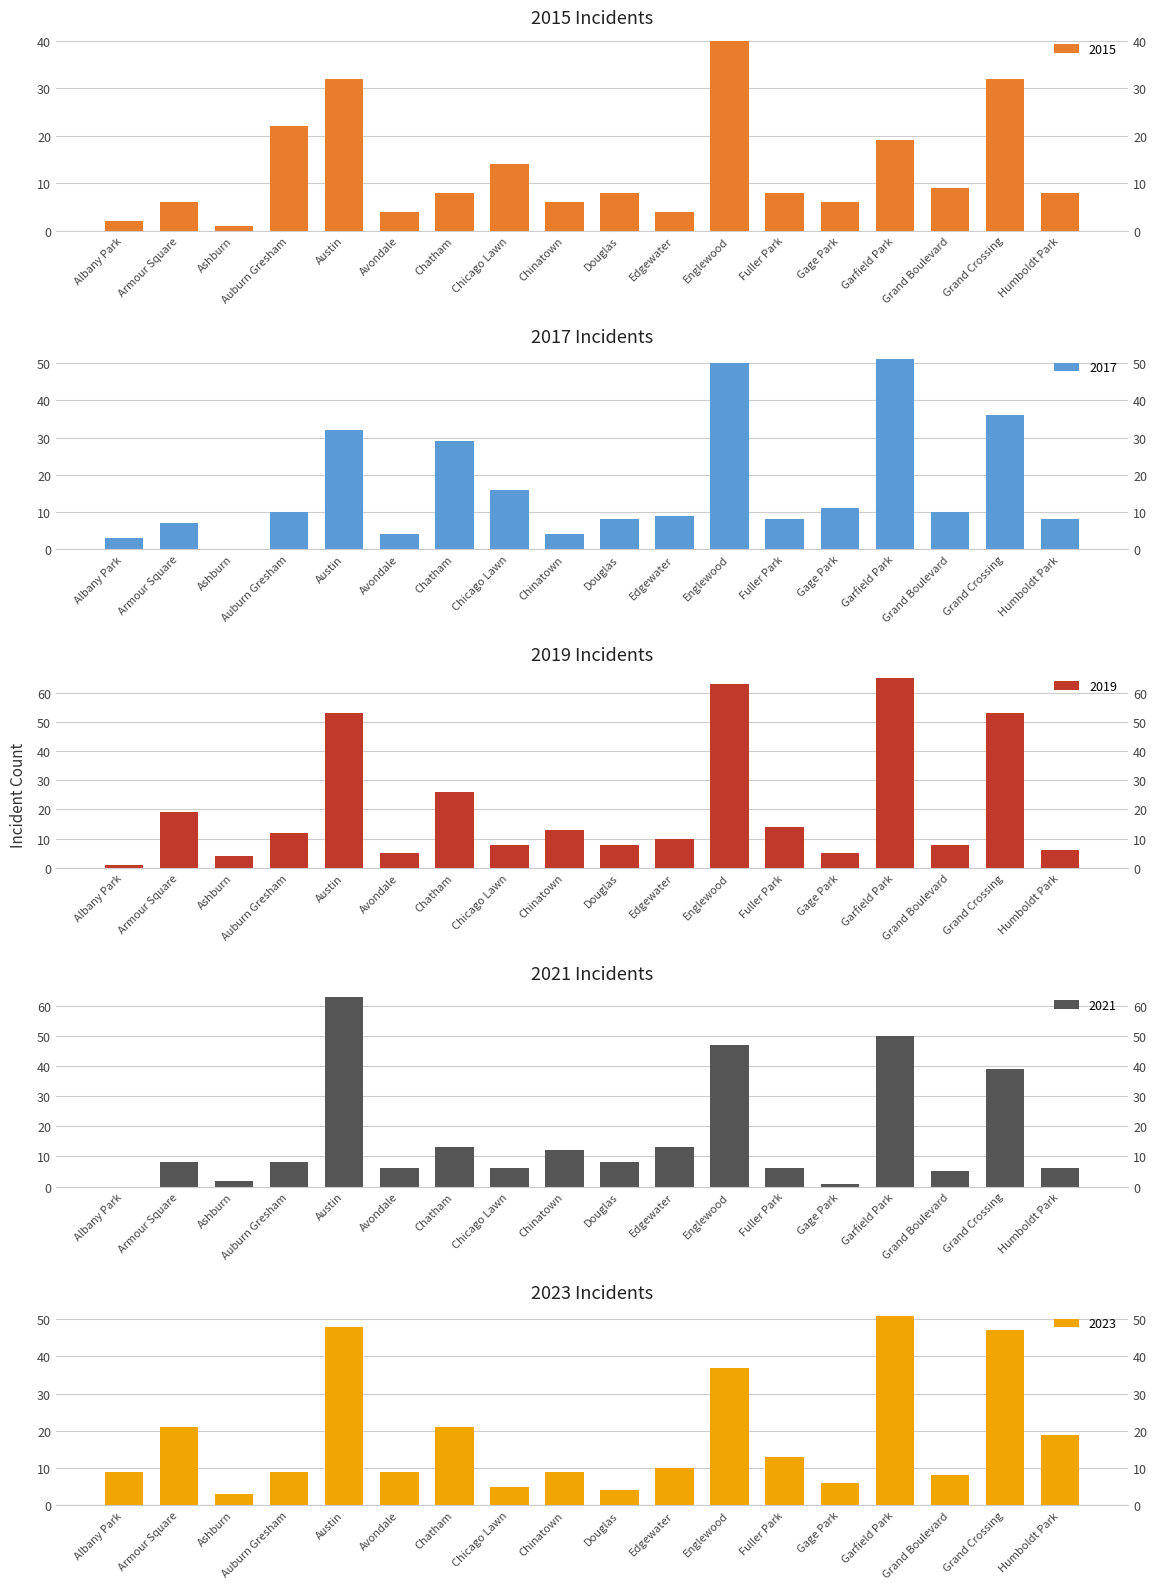

What is the average value of the 2021 series?

16